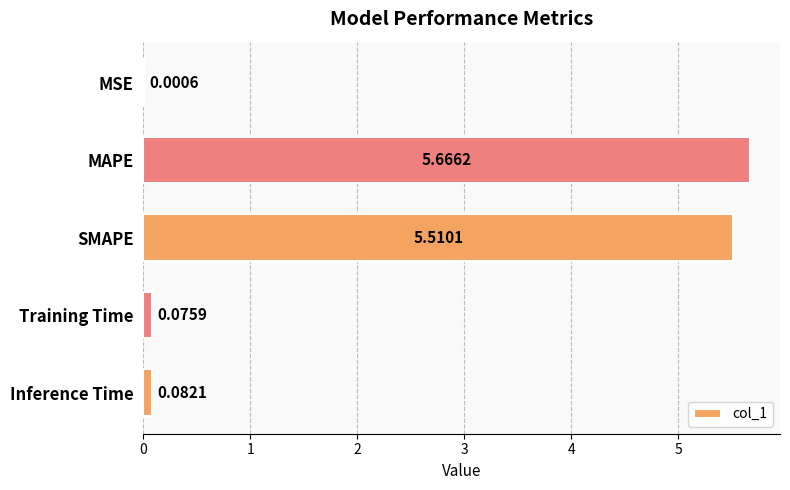

At which label is the value closest to 2?

Inference Time